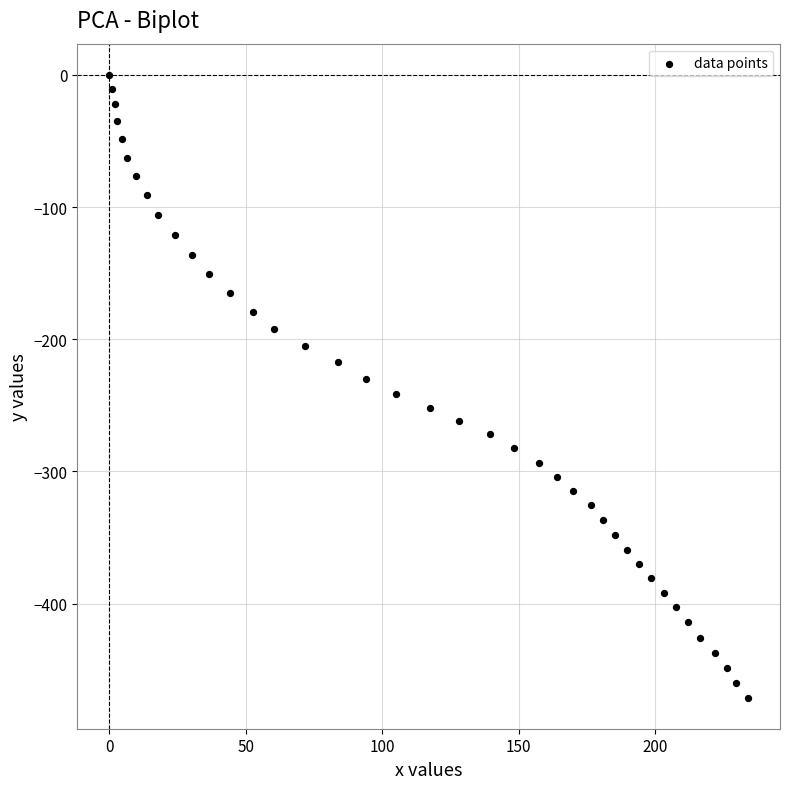

What is the range of Y values (max minus min)?

471.1